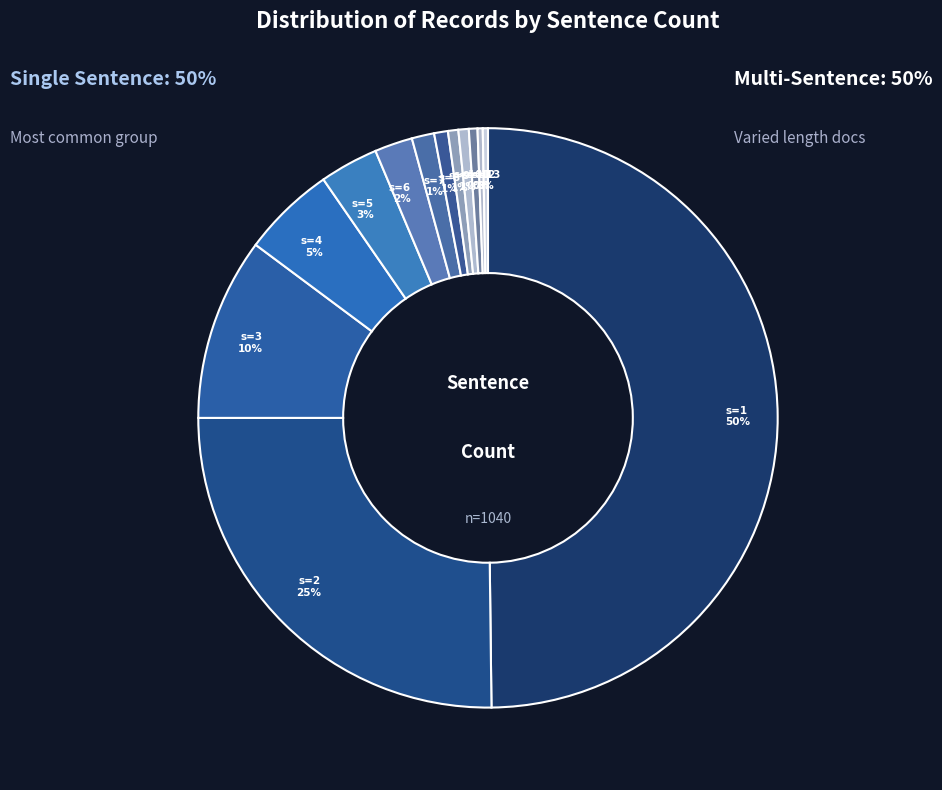

What is the smallest slice in the pie chart?

12